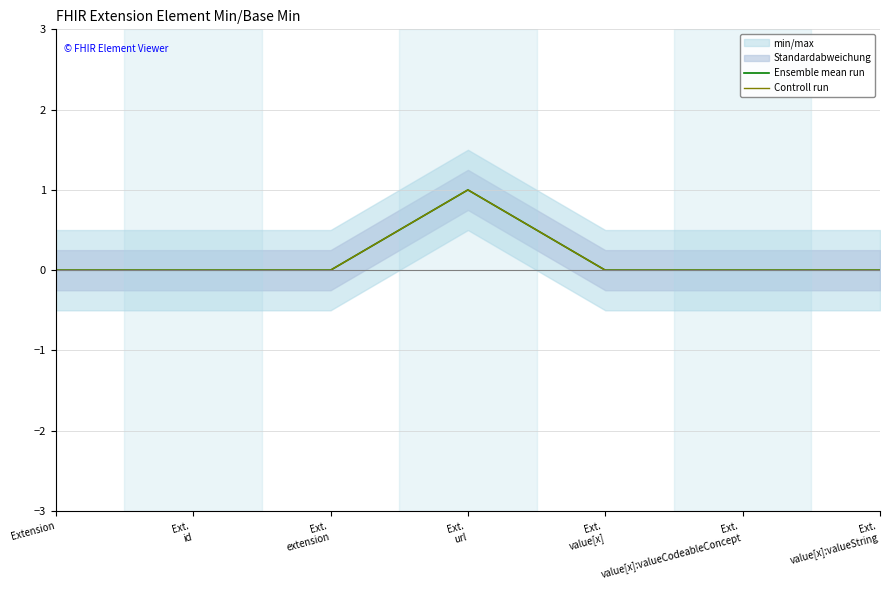

True or false: Ensemble mean run has a value of 0 at Ext.
value[x]:valueString.

True